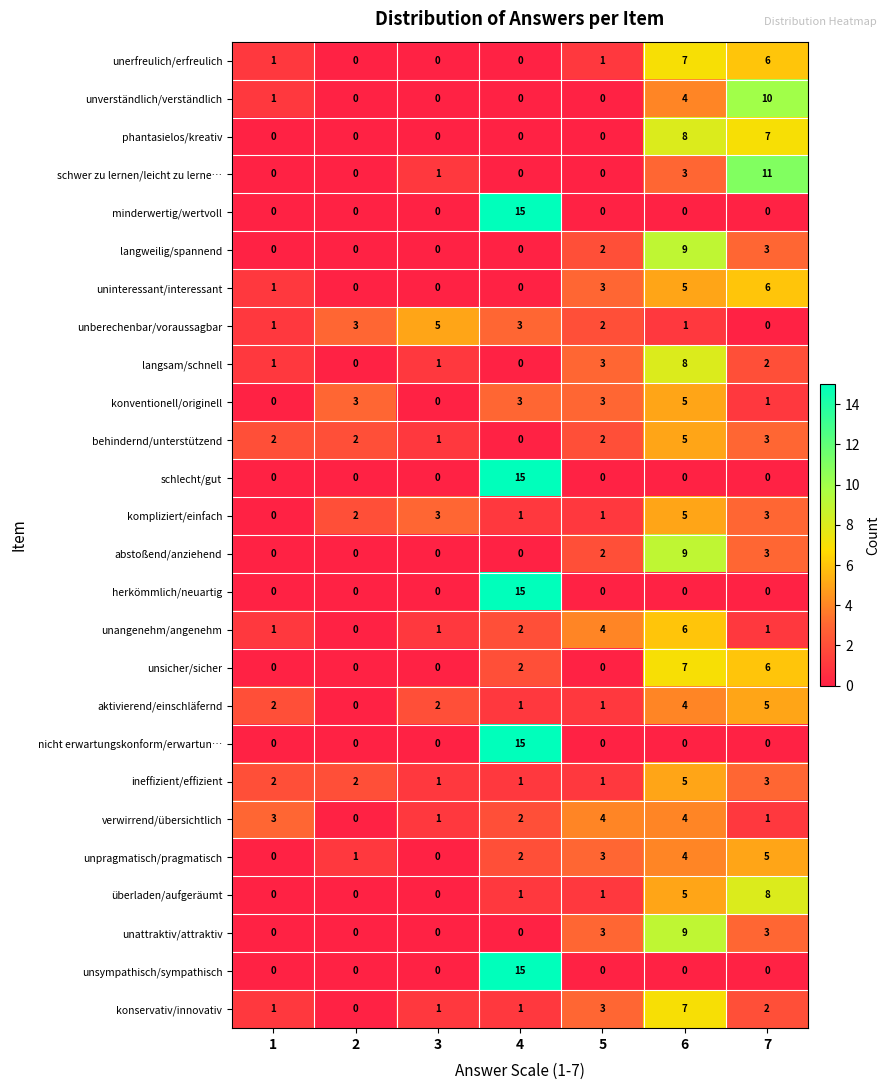

At which category is the sum across all series the highest?

6